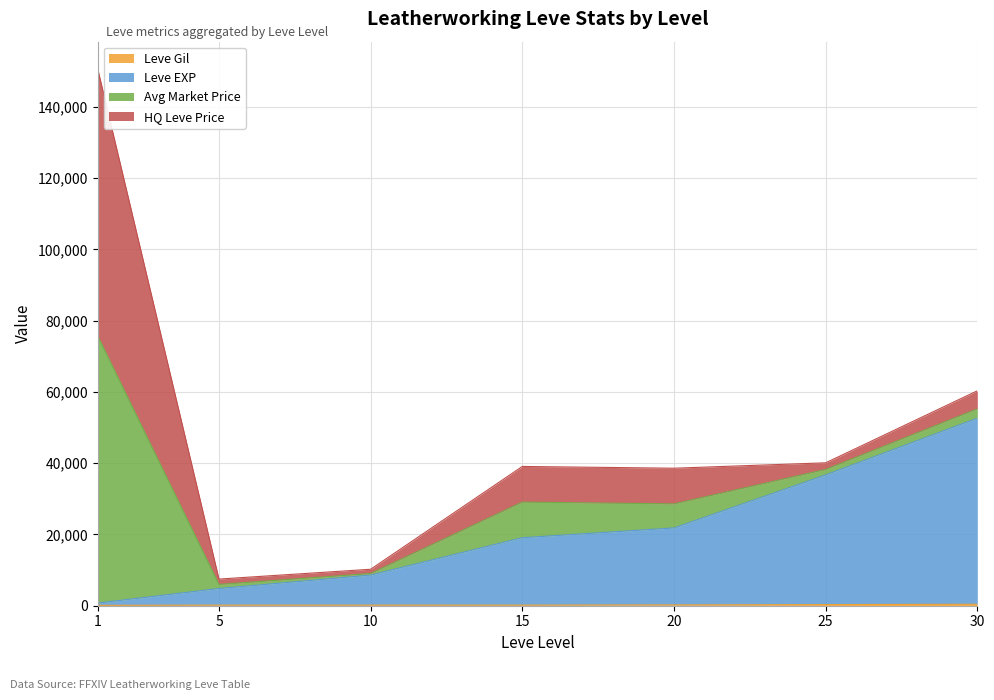

Does the chart have visible grid lines?

Yes